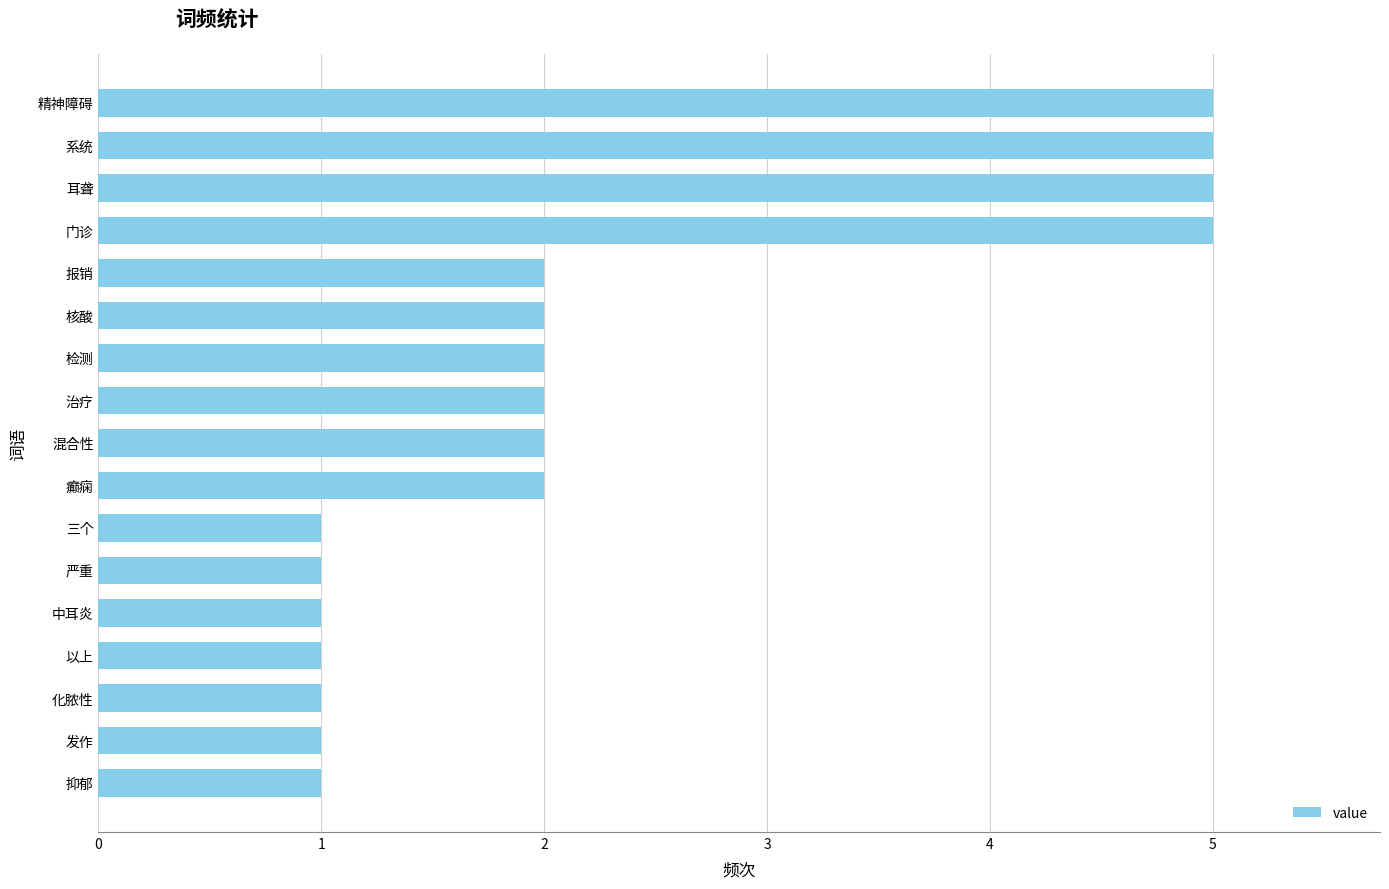

Which has a higher value, 报销 or 三个?

报销